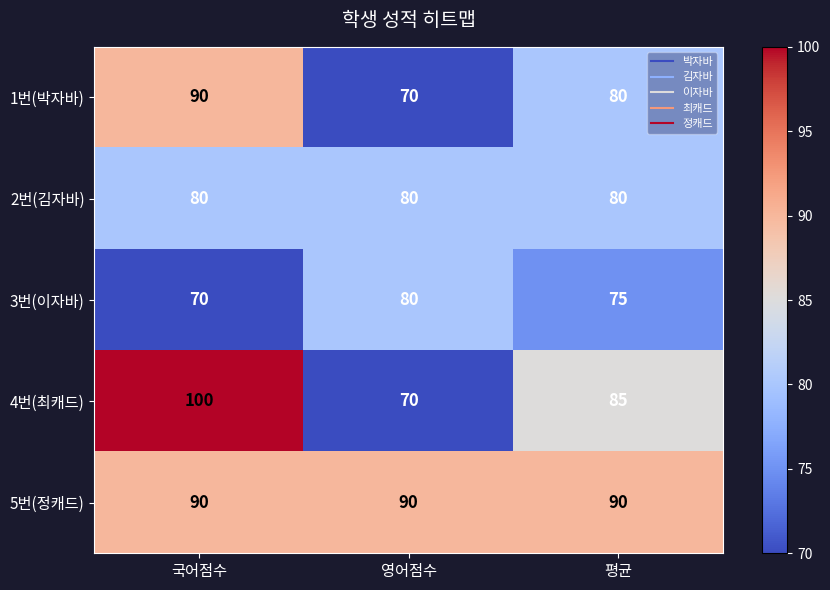

Reading left to right, list all the values displayed in this chart.

1번(박자바): 국어점수=90	영어점수=70	평균=80
2번(김자바): 국어점수=80	영어점수=80	평균=80
3번(이자바): 국어점수=70	영어점수=80	평균=75
4번(최캐드): 국어점수=100	영어점수=70	평균=85
5번(정캐드): 국어점수=90	영어점수=90	평균=90